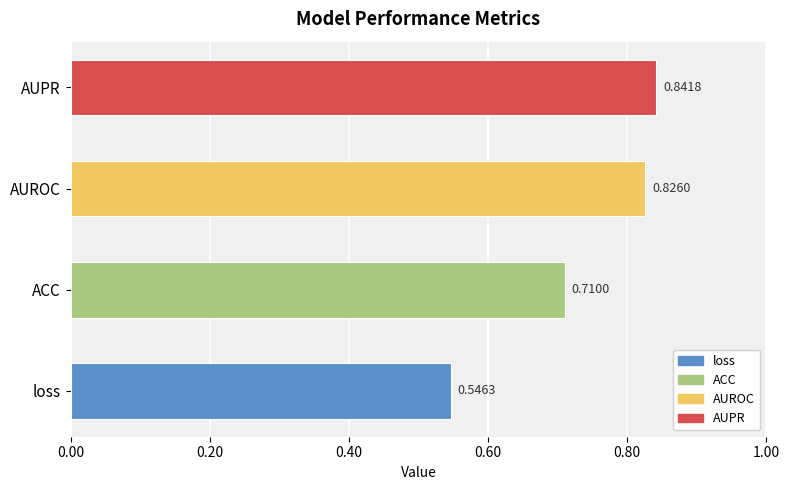

What is the change in value from ACC to AUROC?

+0.1